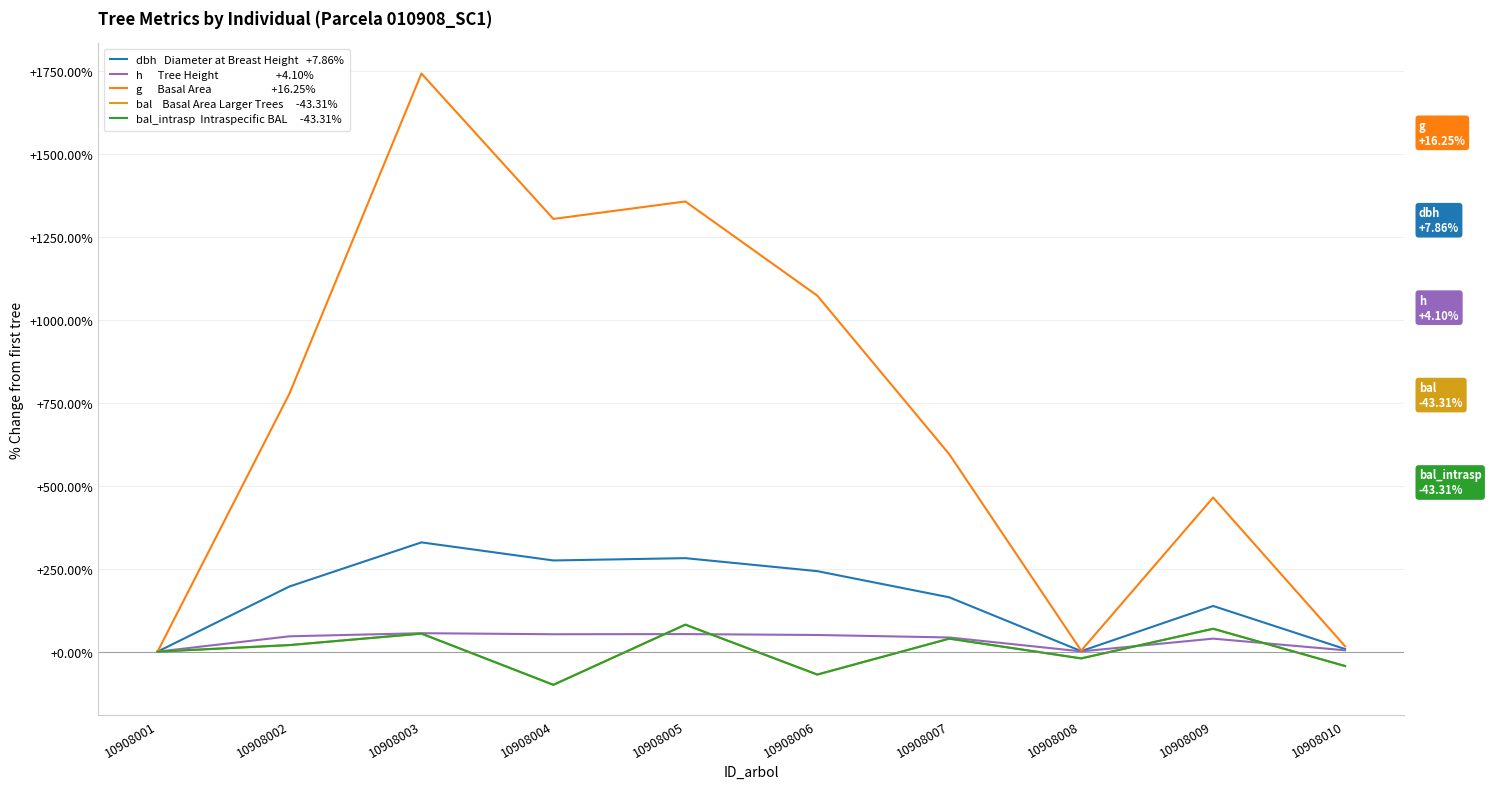

Does the chart have visible grid lines?

Yes